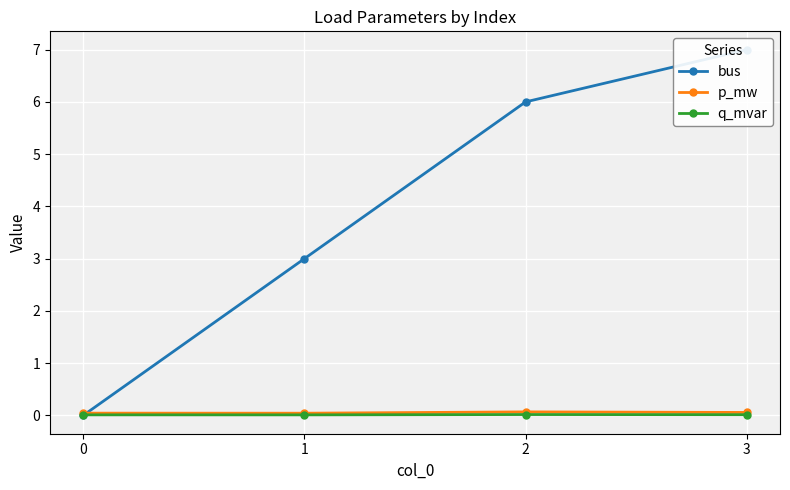

At which category does the chart reach its peak across all series?

3